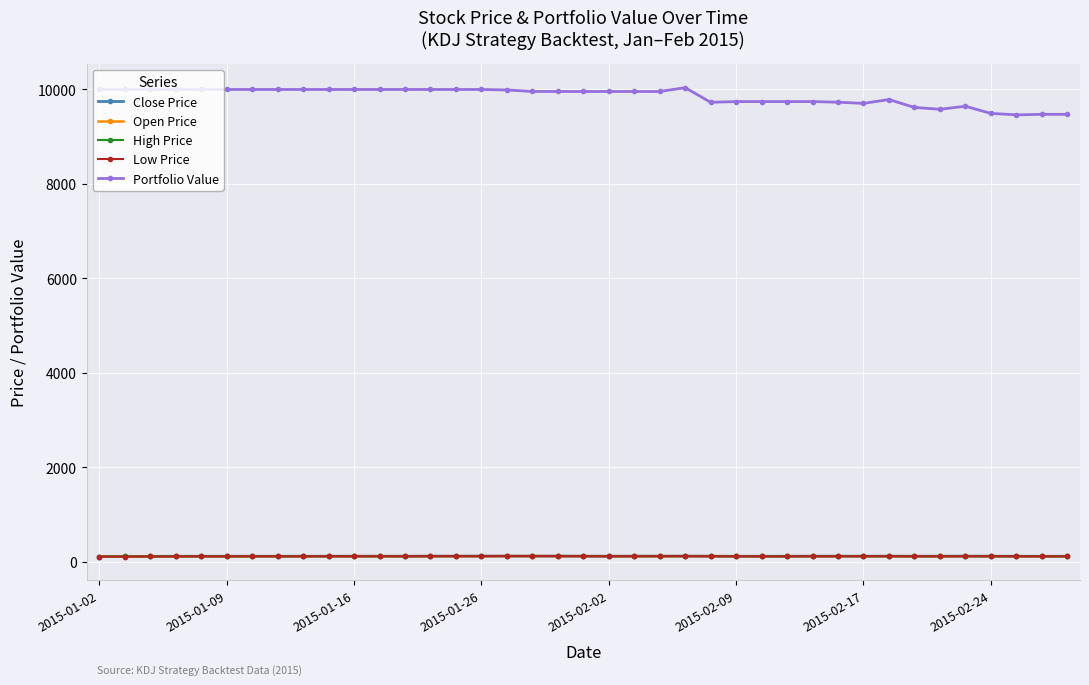

True or false: Portfolio Value and High Price cross at least once.

False